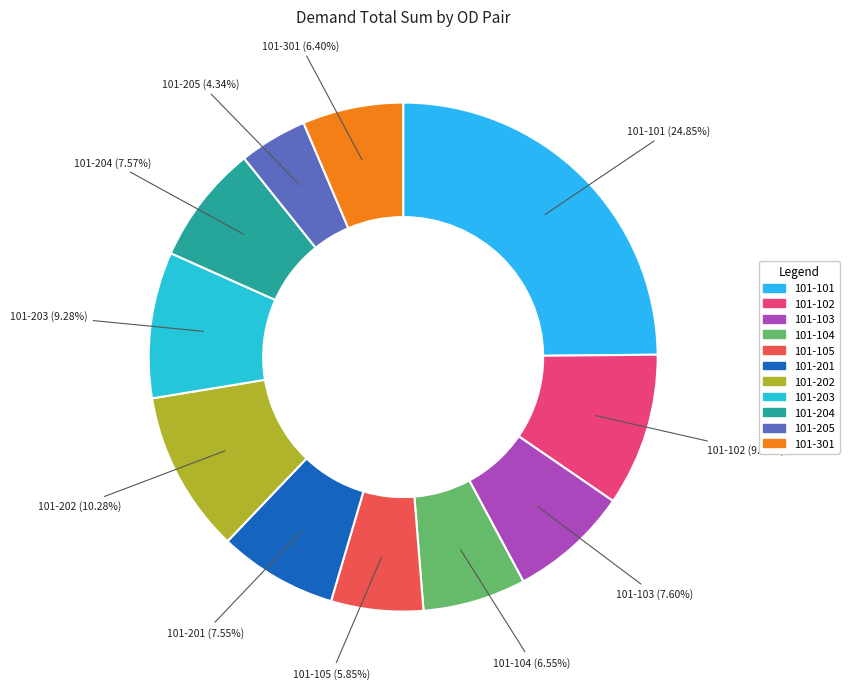

Is there any slice that represents more than half of the pie?

No